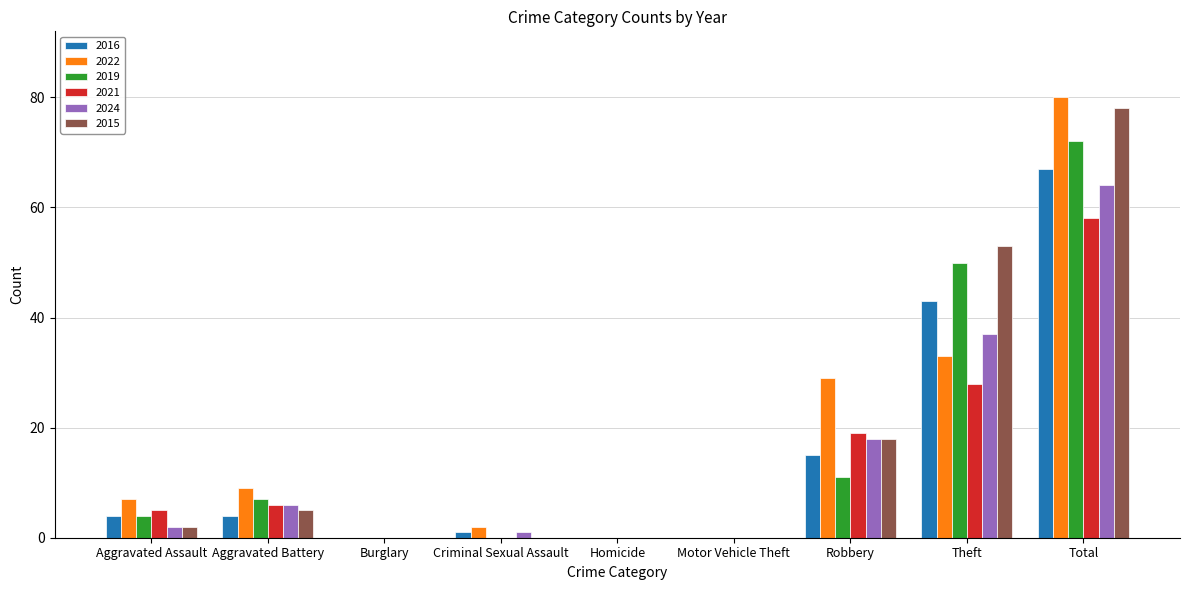

What is the sum of all 2024 values?

128